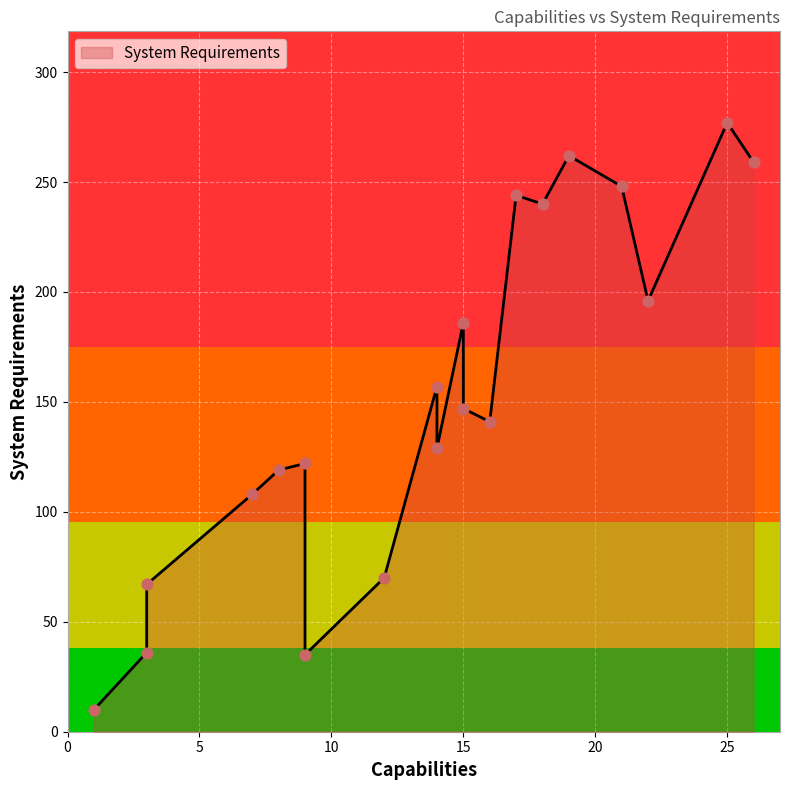

What is the change in value from 12 to 22?

+126